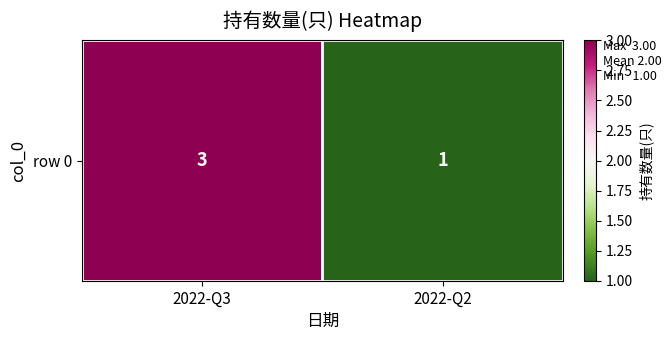

What is the sum of all values?

4